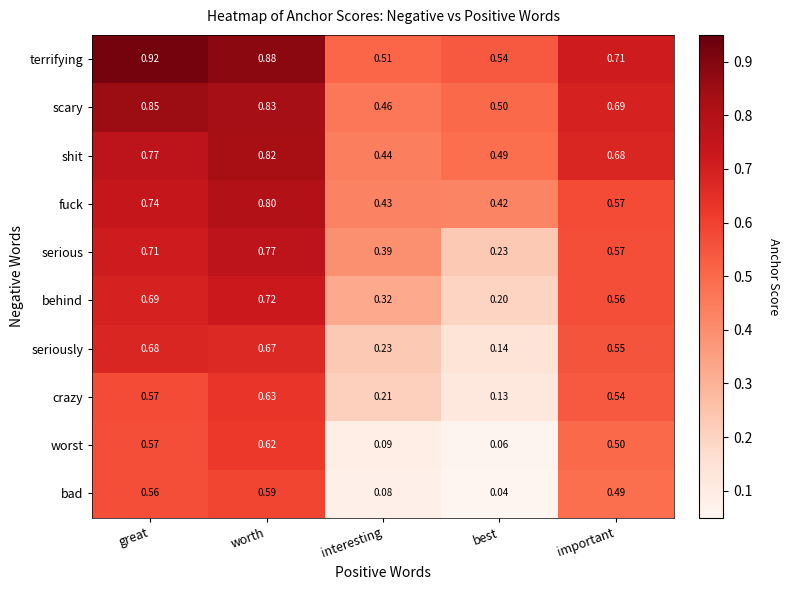

At which label is scary closest to 0?

interesting